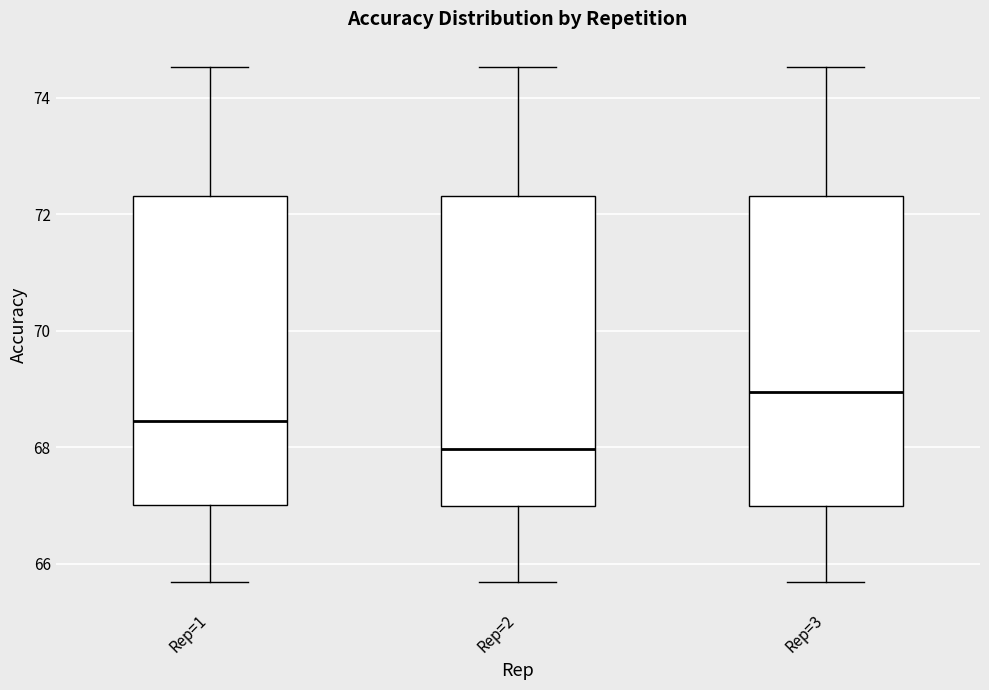

Reading left to right, read every box against the y-axis: the position of its median line, the range the box covers, and the ends of its whiskers. The values are not printed on the chart, so give them approximately, as read against the axis.

Rep=1: median 68.4, box 67.0 to 72.4, whiskers 65.6 to 74.6
Rep=2: median 68.0, box 67.0 to 72.4, whiskers 65.6 to 74.6
Rep=3: median 69.0, box 67.0 to 72.4, whiskers 65.6 to 74.6